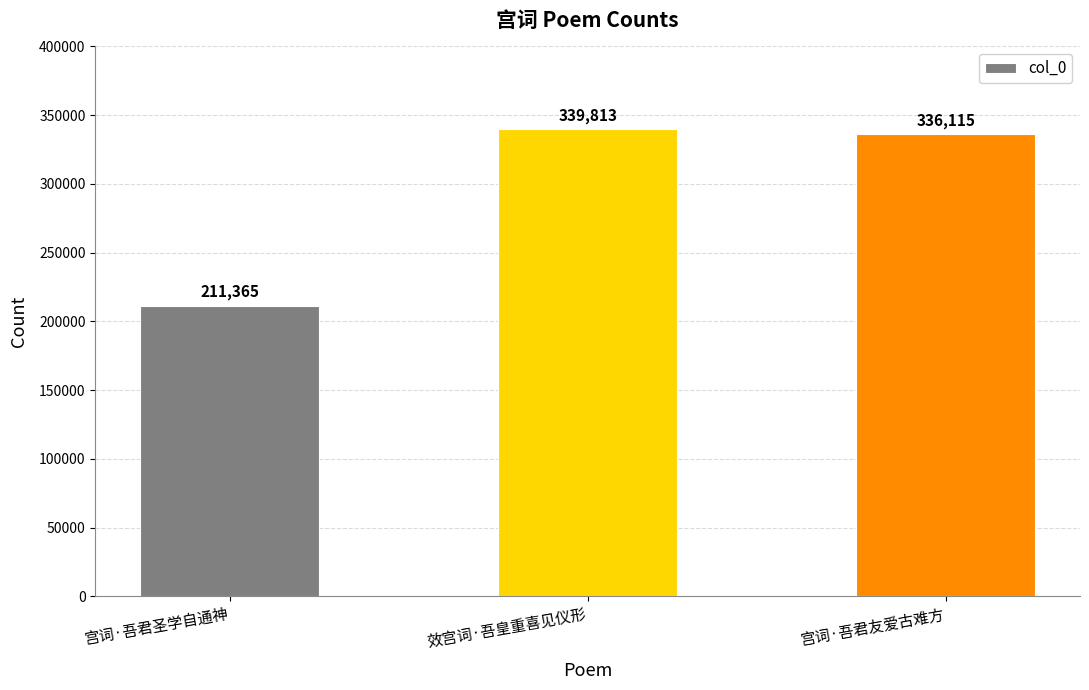

What position from the right is 效宫词·吾皇重喜见仪形?

2